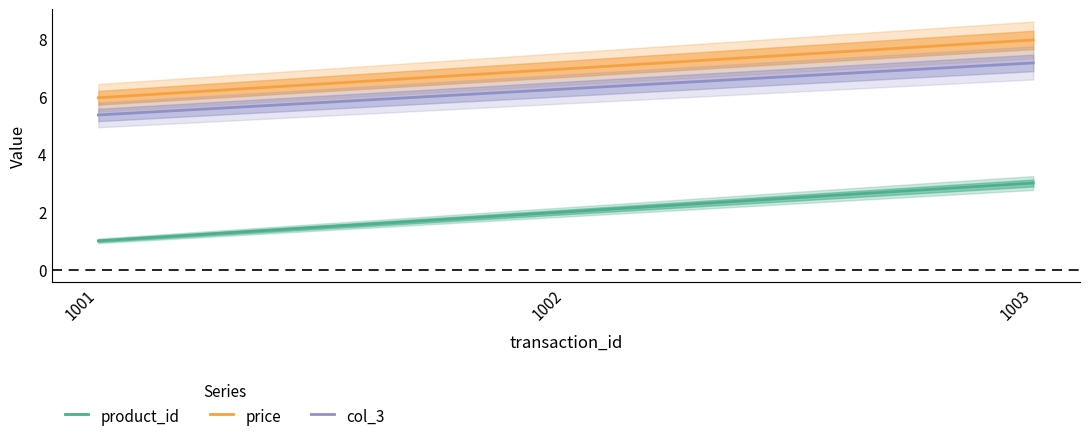

Which series has the widest spread of values?

product_id